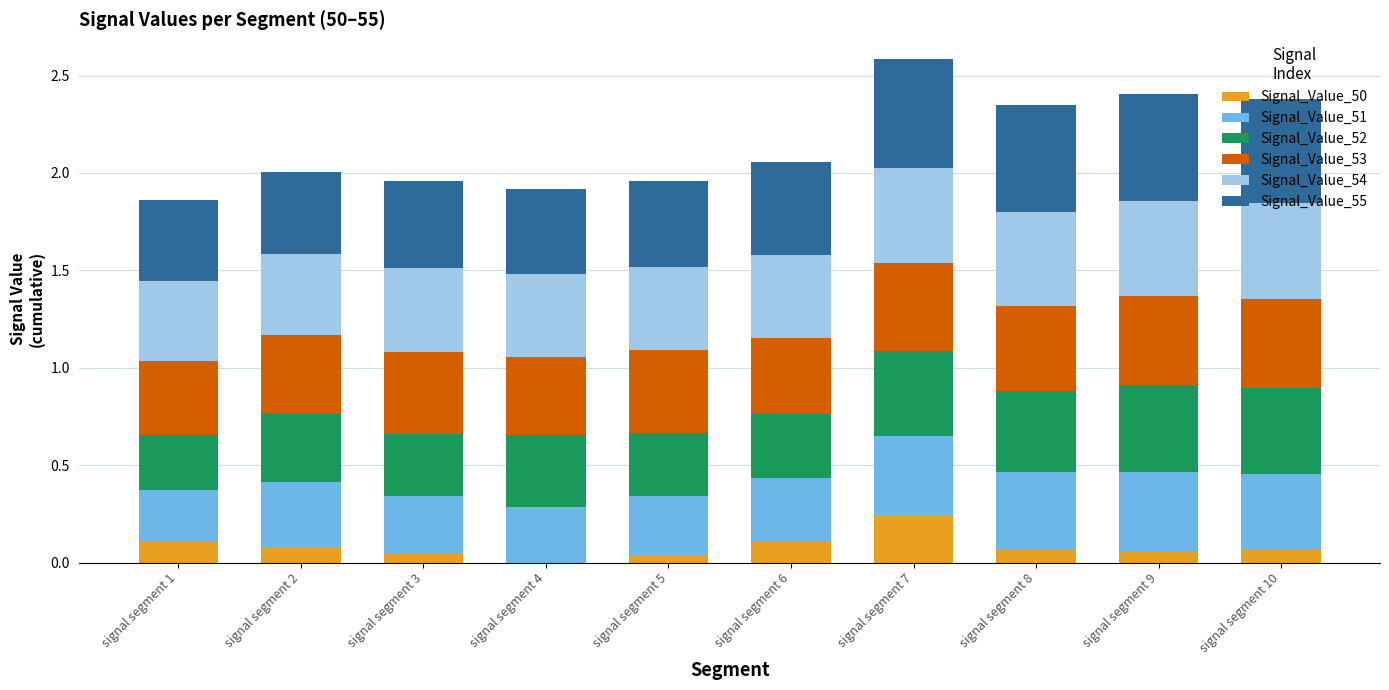

At which category is the sum across all series the highest?

signal segment 7